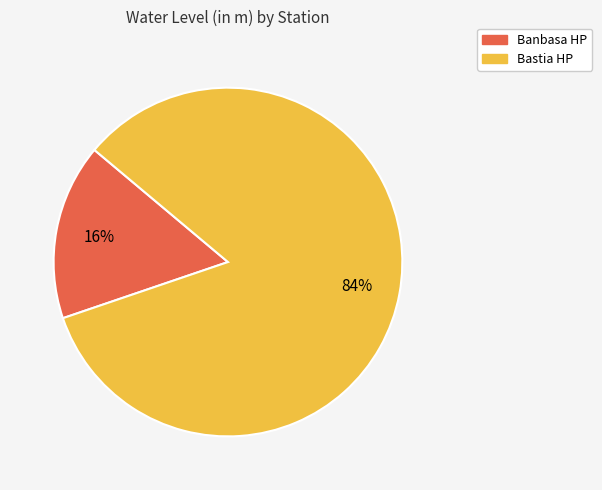

Count the number of slices in the pie.

2